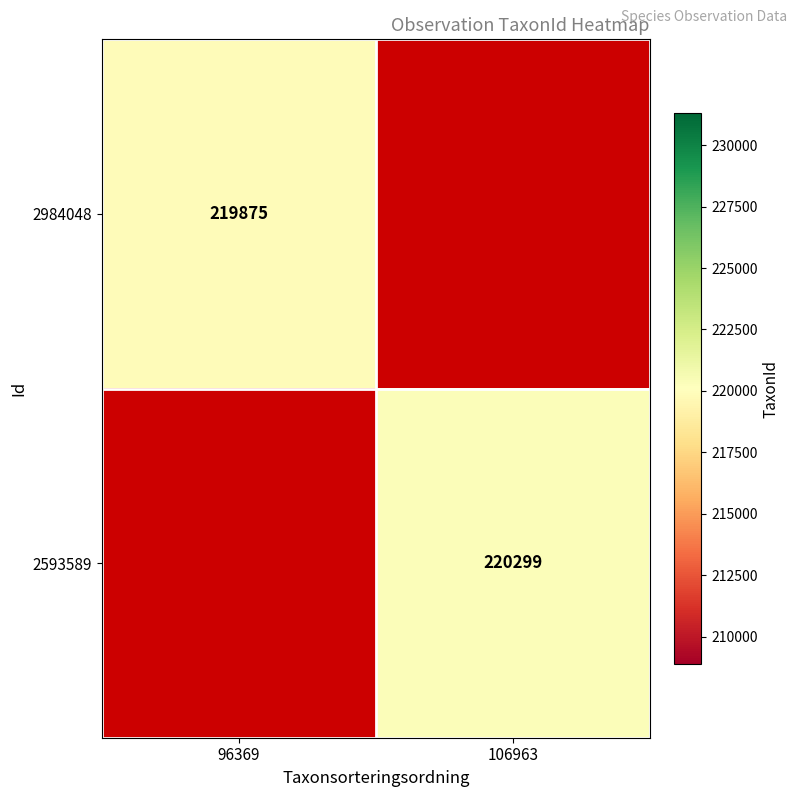

Is the value of 2593589 at 106963 greater than the value of 2984048 at 96369?

Yes